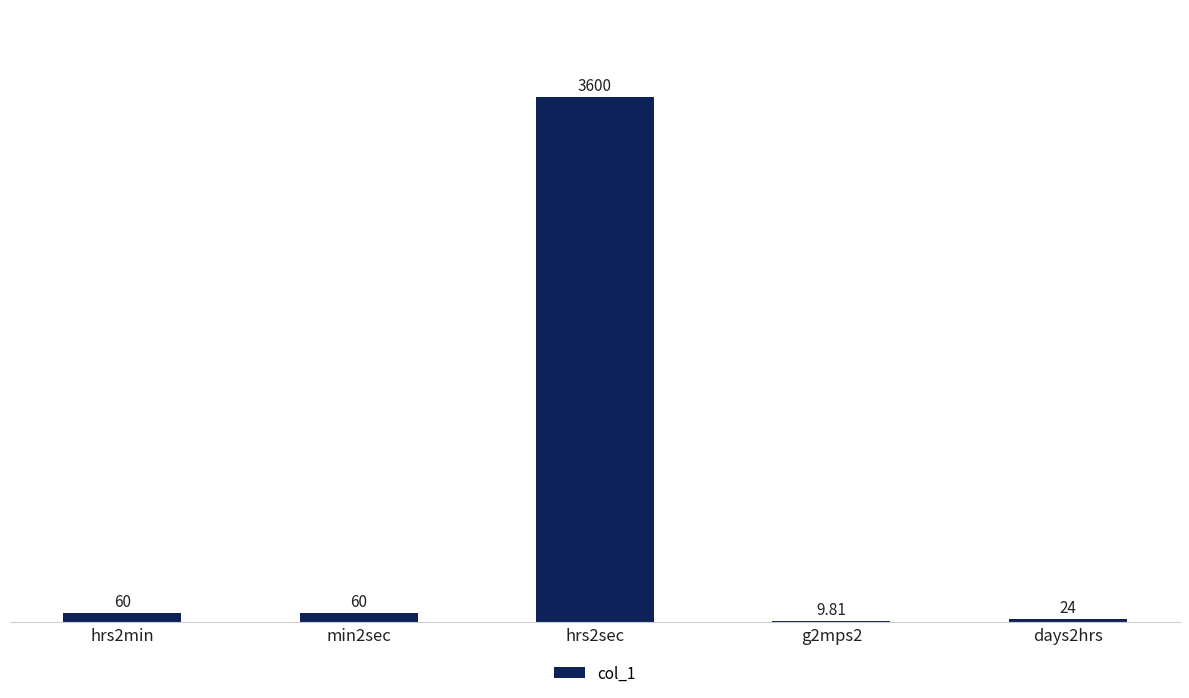

Which has a higher value, min2sec or days2hrs?

min2sec